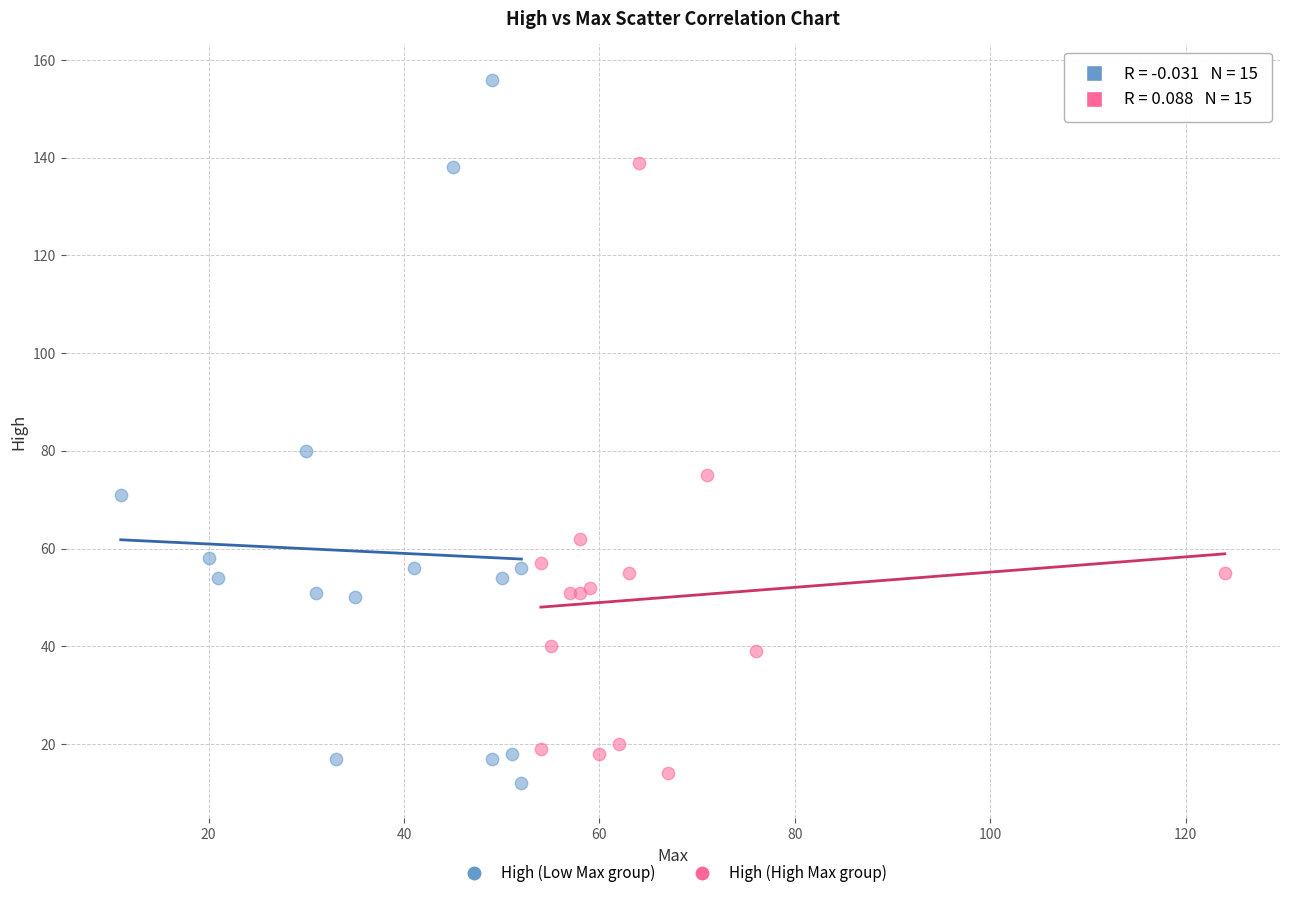

Which series reaches the maximum Y coordinate?

High (Low Max group)